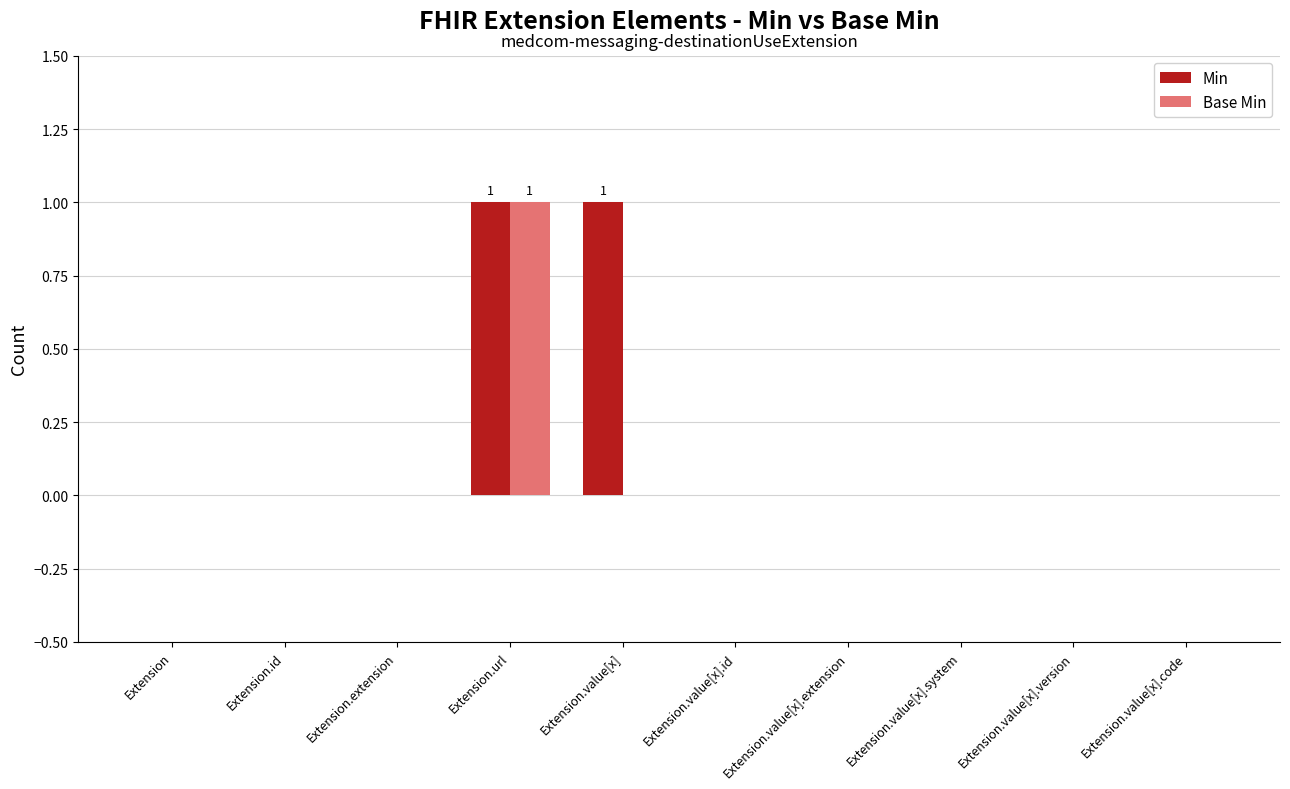

Which series changed the most between Extension.value[x] and Extension.value[x].id?

Min